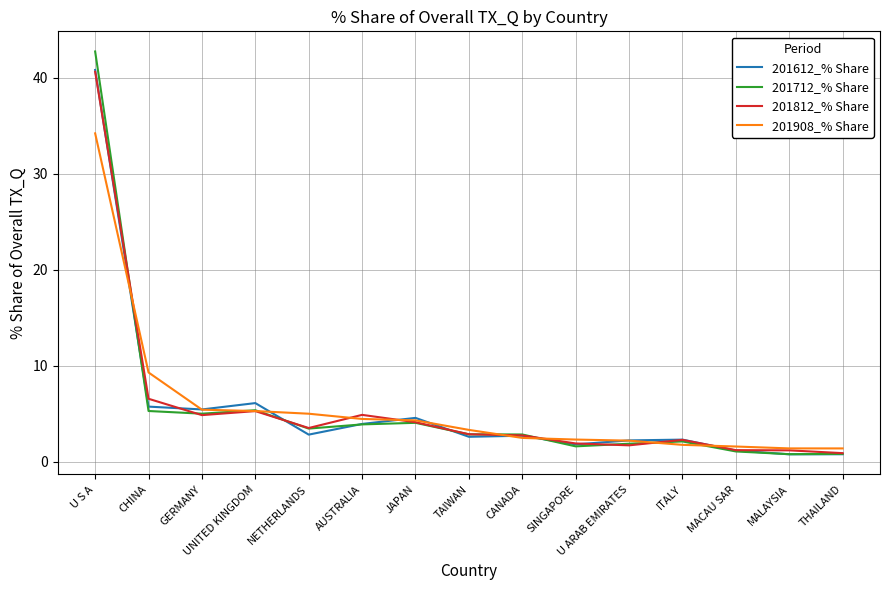

What is the maximum value shown in the chart?

42.7